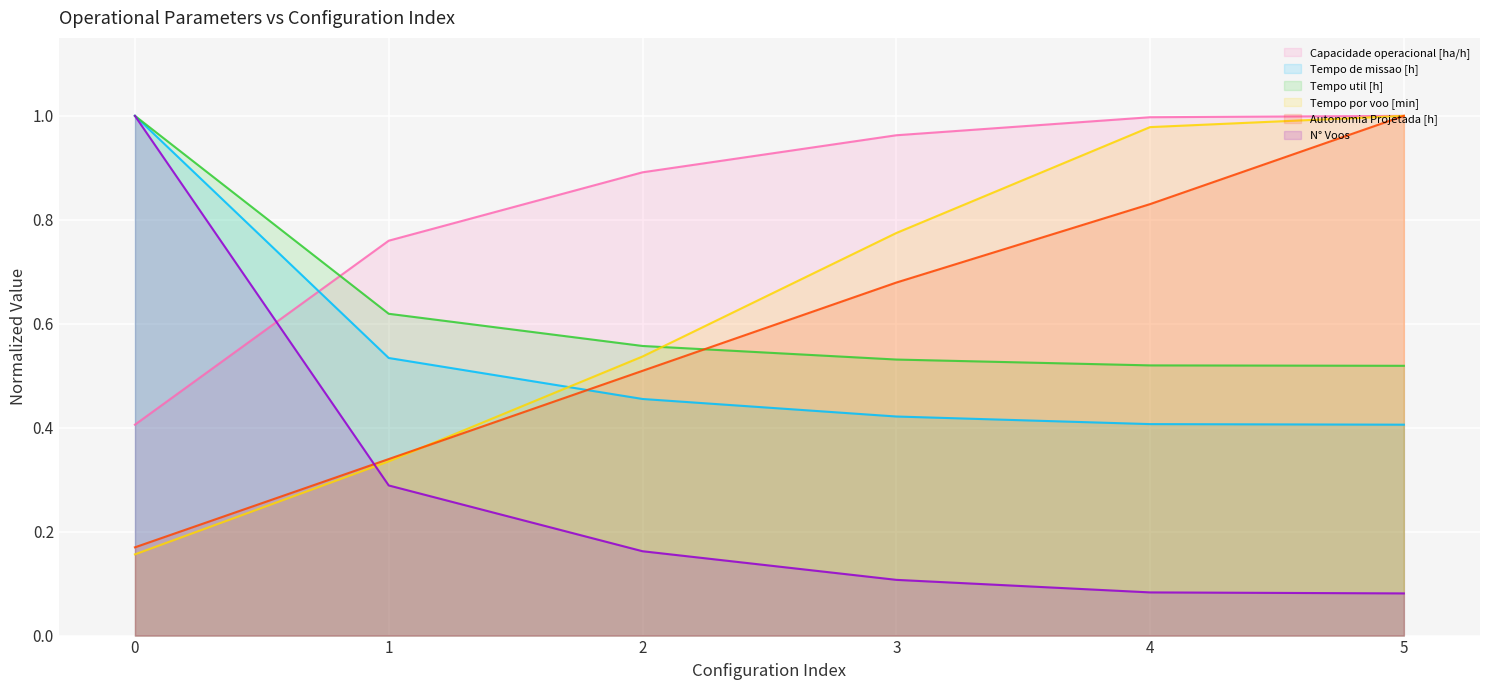

Which label corresponds to the smallest value in the chart?

5